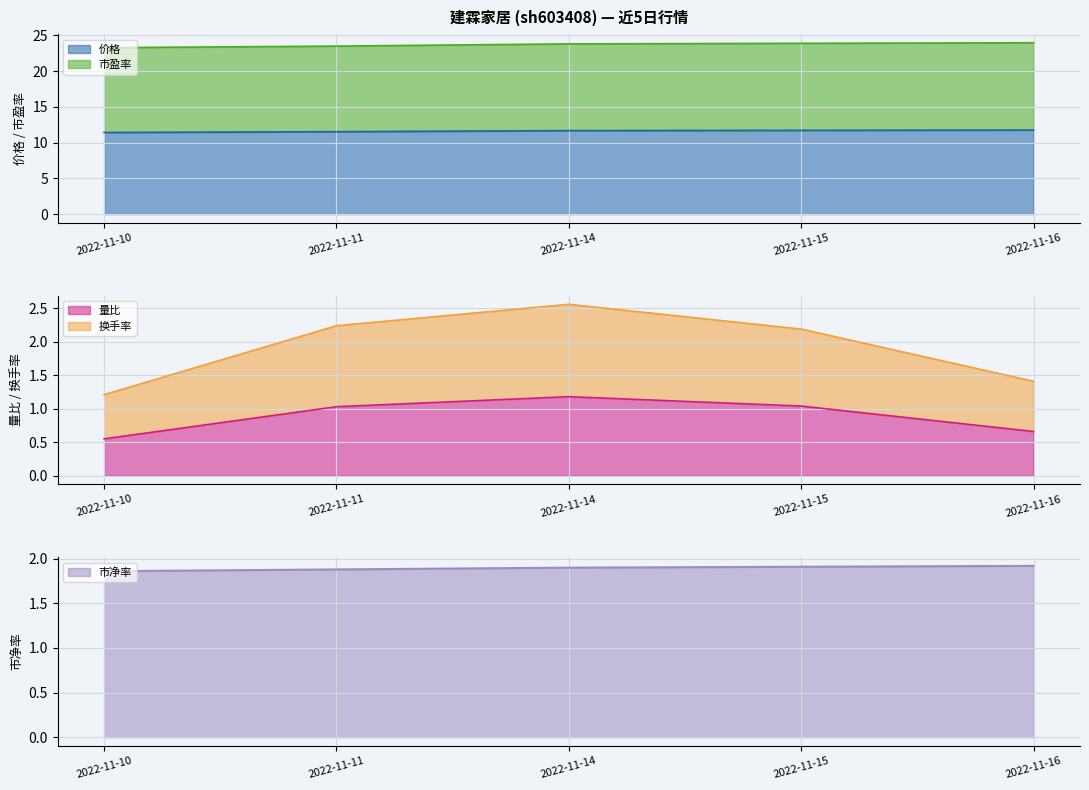

How many values in the 换手率 series exceed 2?

3